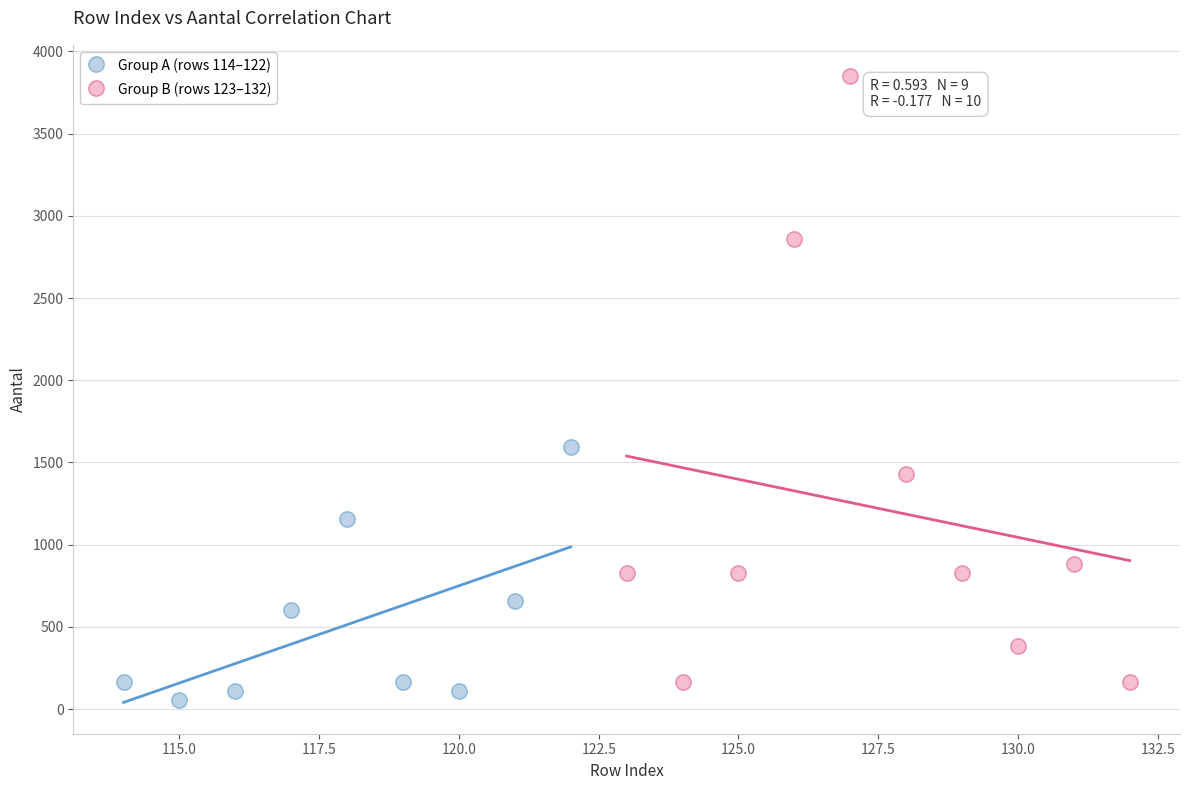

Which series reaches the maximum Y coordinate?

Group B (rows 123–132)